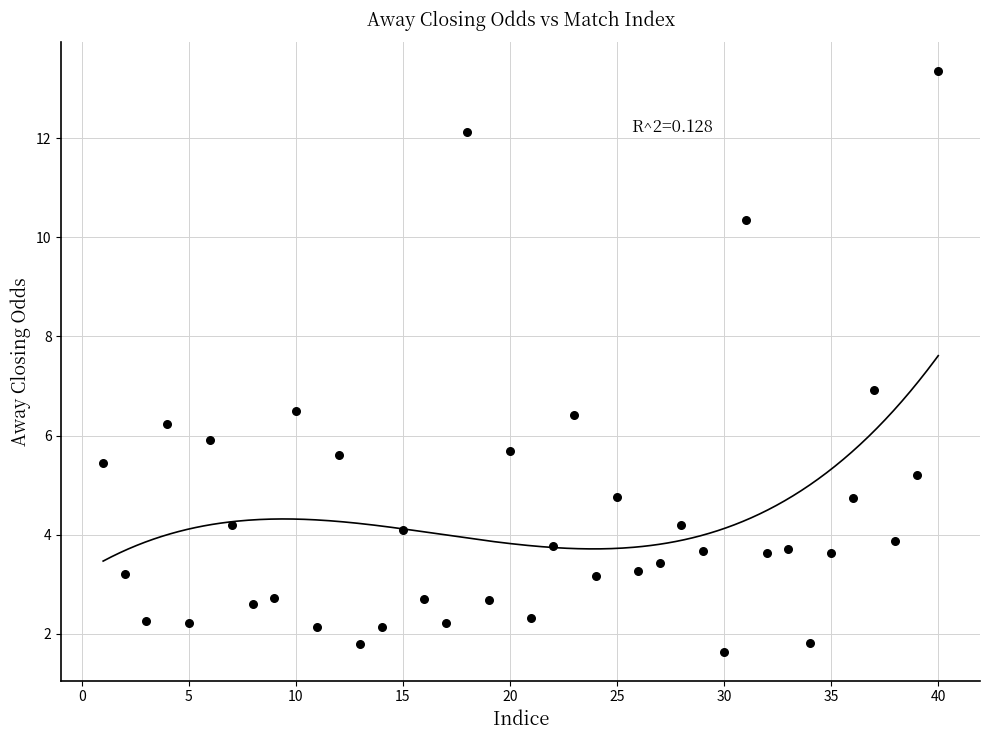

What is the range of X values (max minus min)?

39.0